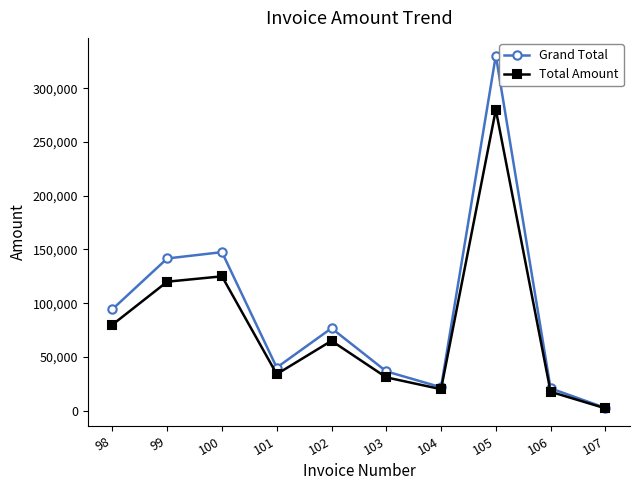

In Grand Total, how many points are lower than both neighbors (excluding endpoints)?

2